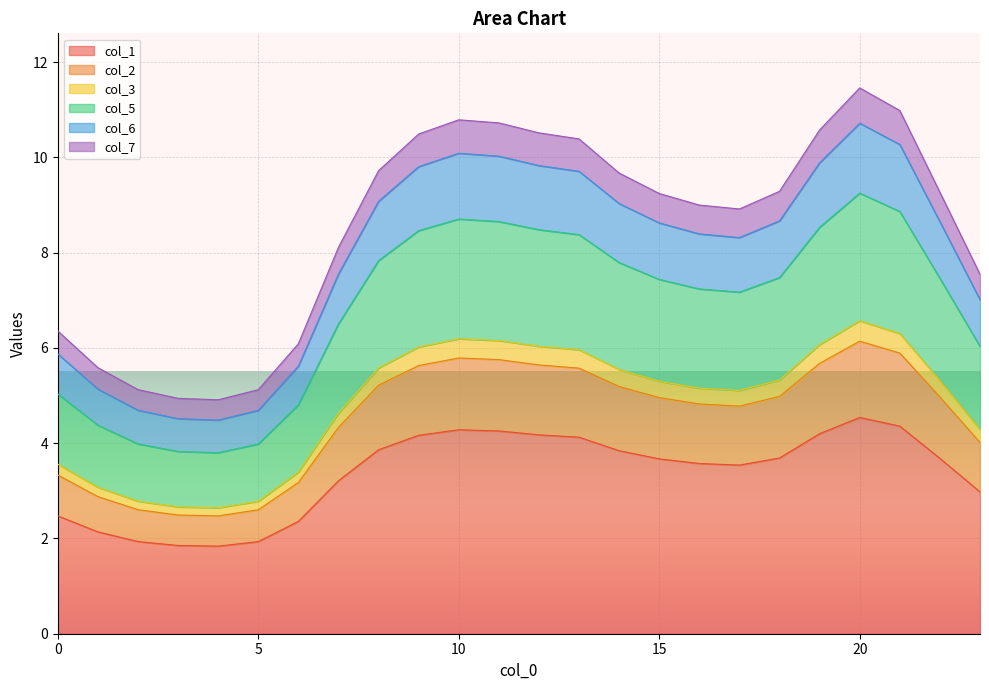

What is the lowest value of the col_1 series?

1.8